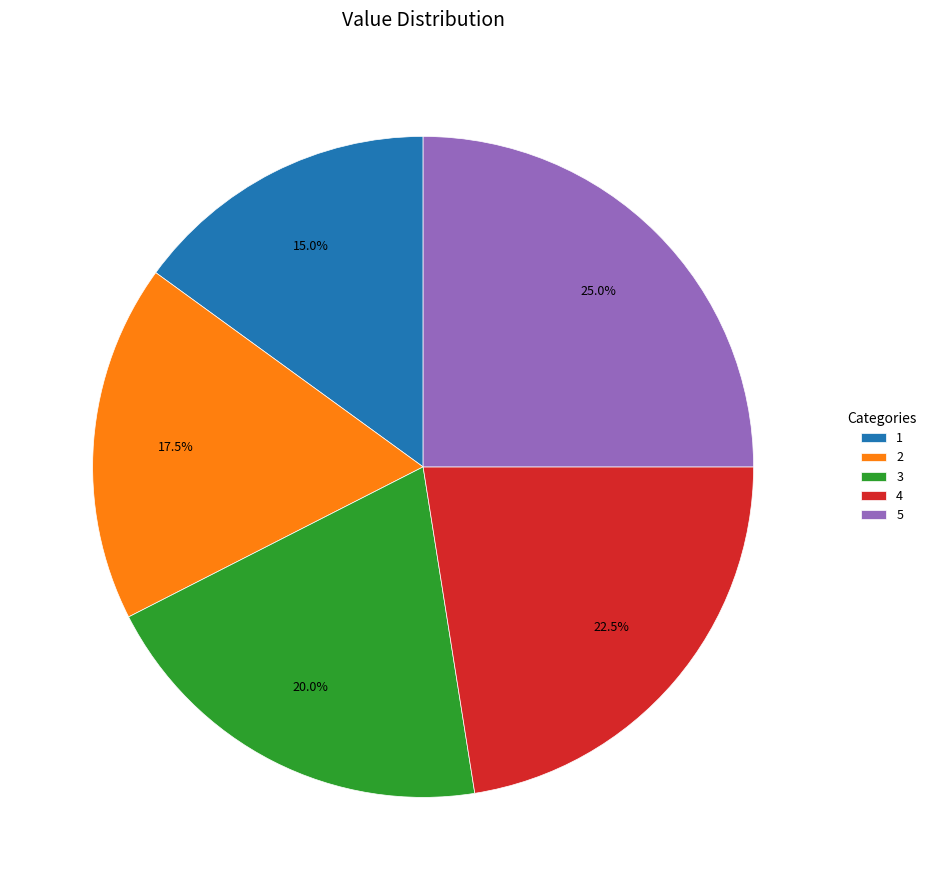

What is the total percentage of 2 and 4?

40.0%